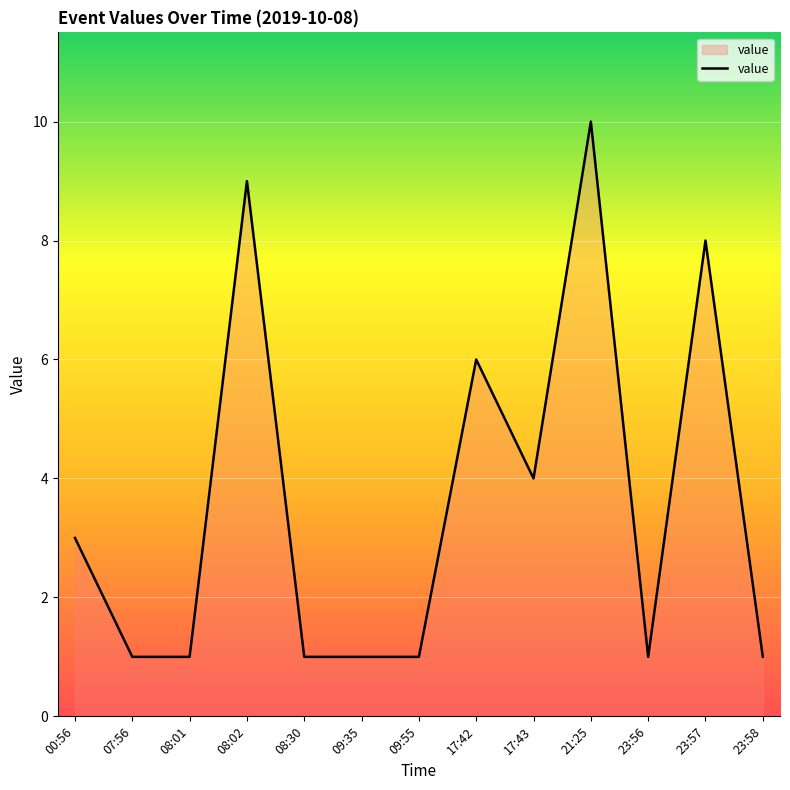

How many distinct data groups are displayed?

1